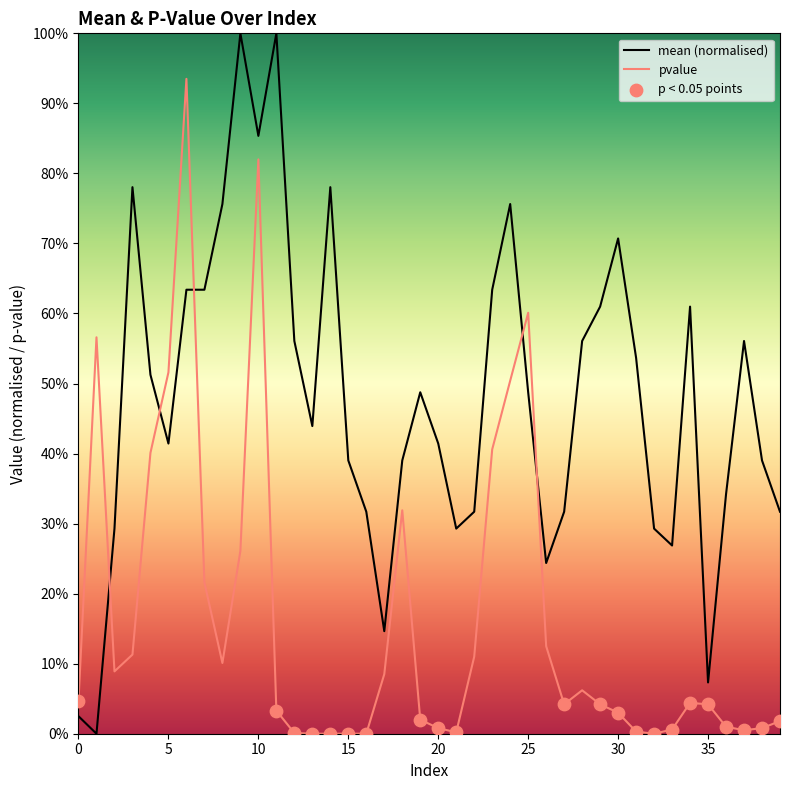

At how many categories does at least one series exceed 0?

40